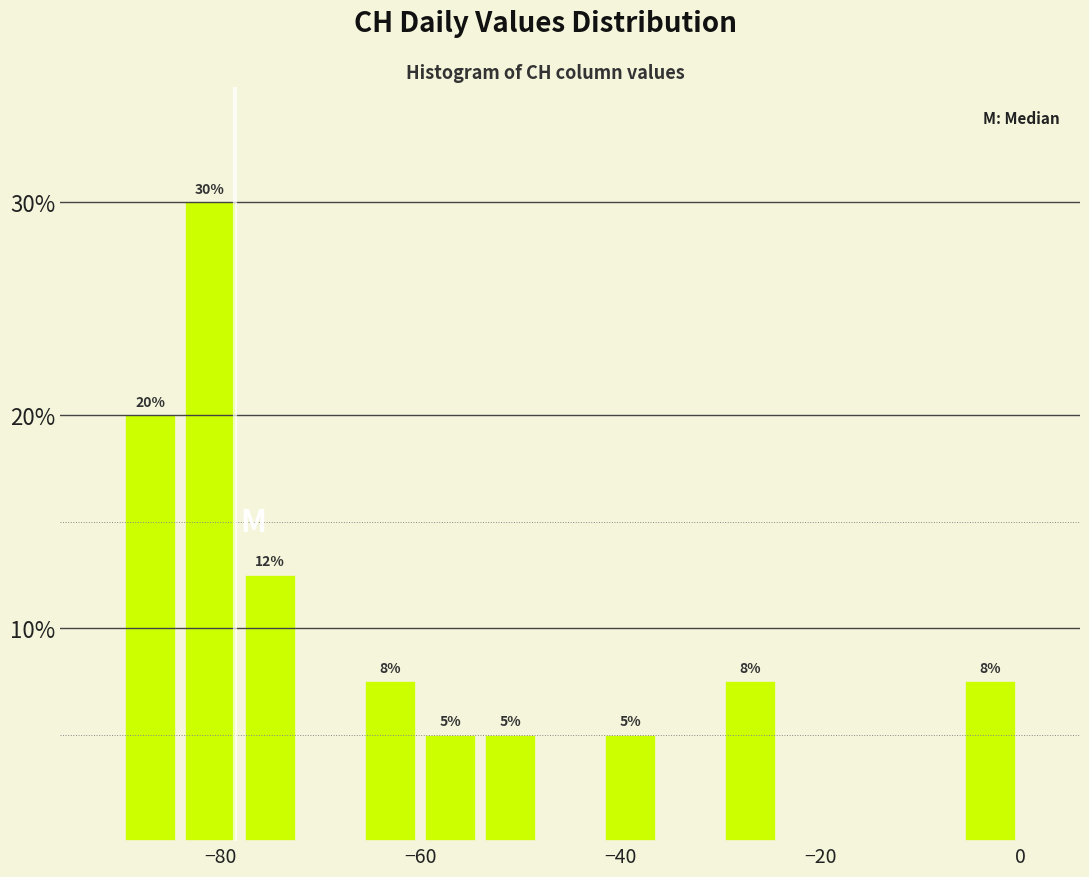

Read against the x-axis, roughly where is the centre of the tallest bar?

-80